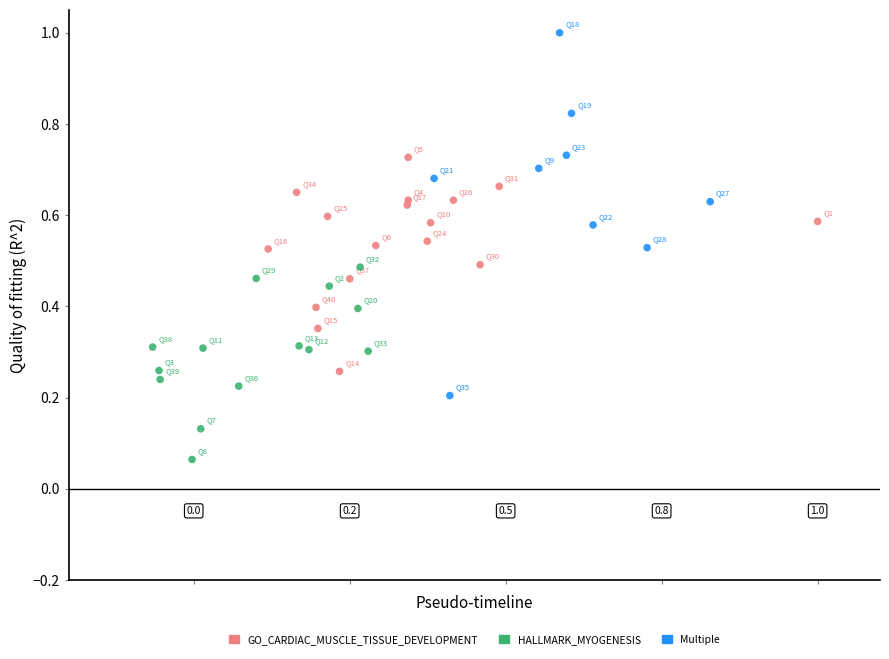

Which series contains the highest Y value?

Multiple